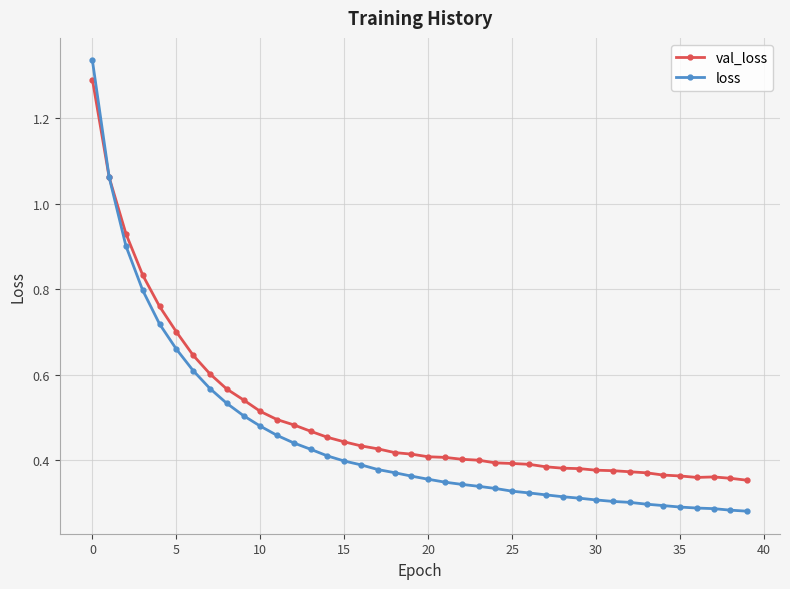

At how many categories does at least one series exceed 0?

40